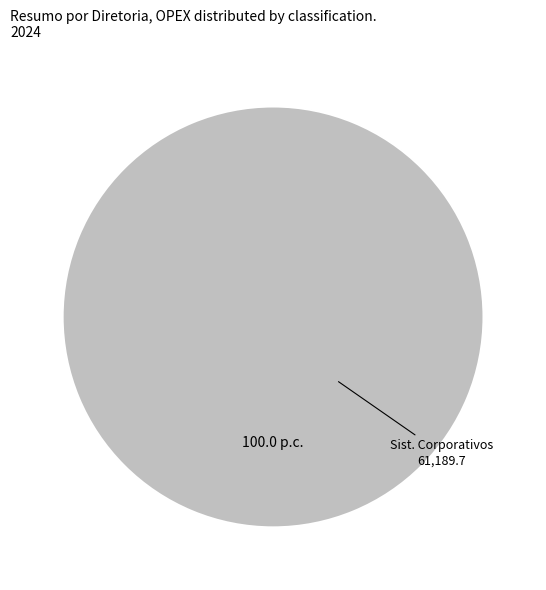

Is there any slice that represents more than half of the pie?

Yes